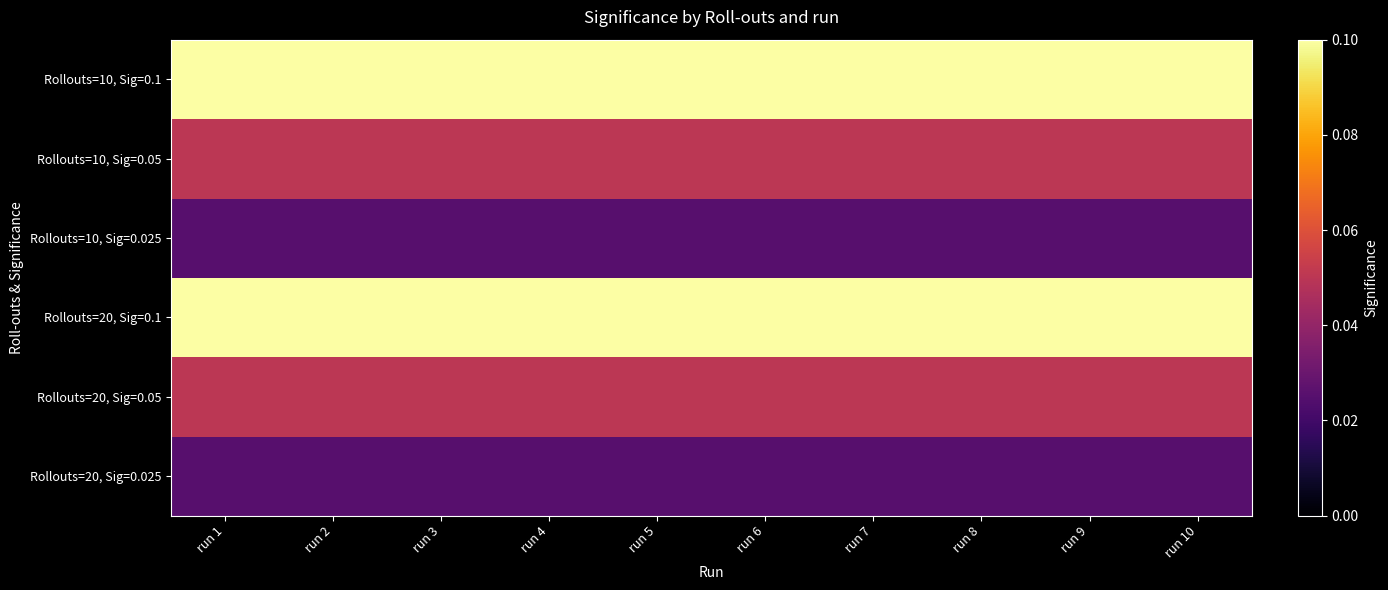

What is the spread (max minus min) of values at run 8?

0.1